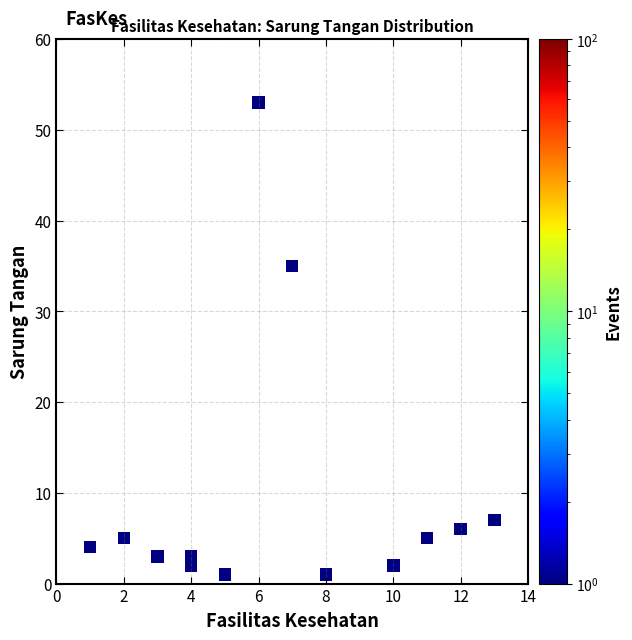

What Y value in the scatter plot is closest to 27?

35